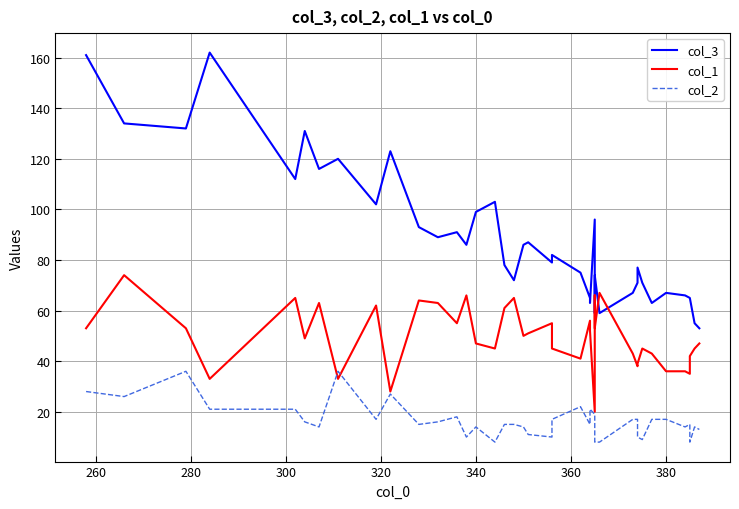

What is the value of the col_3 point at the 16th from the left?

103